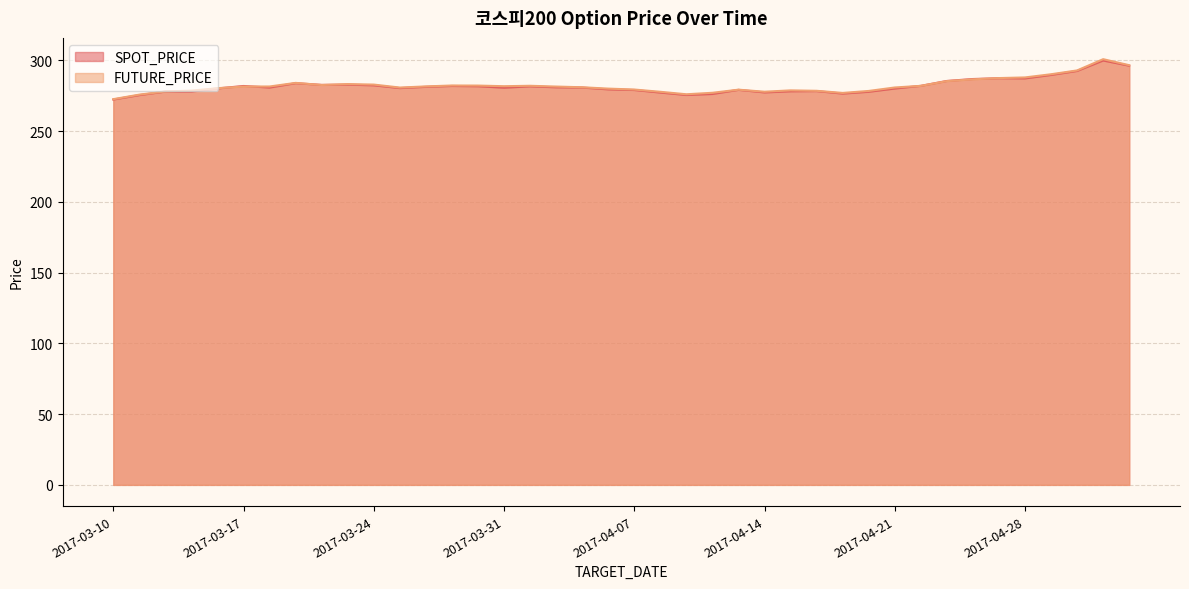

List the series in order of their peak value, lowest first.

SPOT_PRICE, FUTURE_PRICE